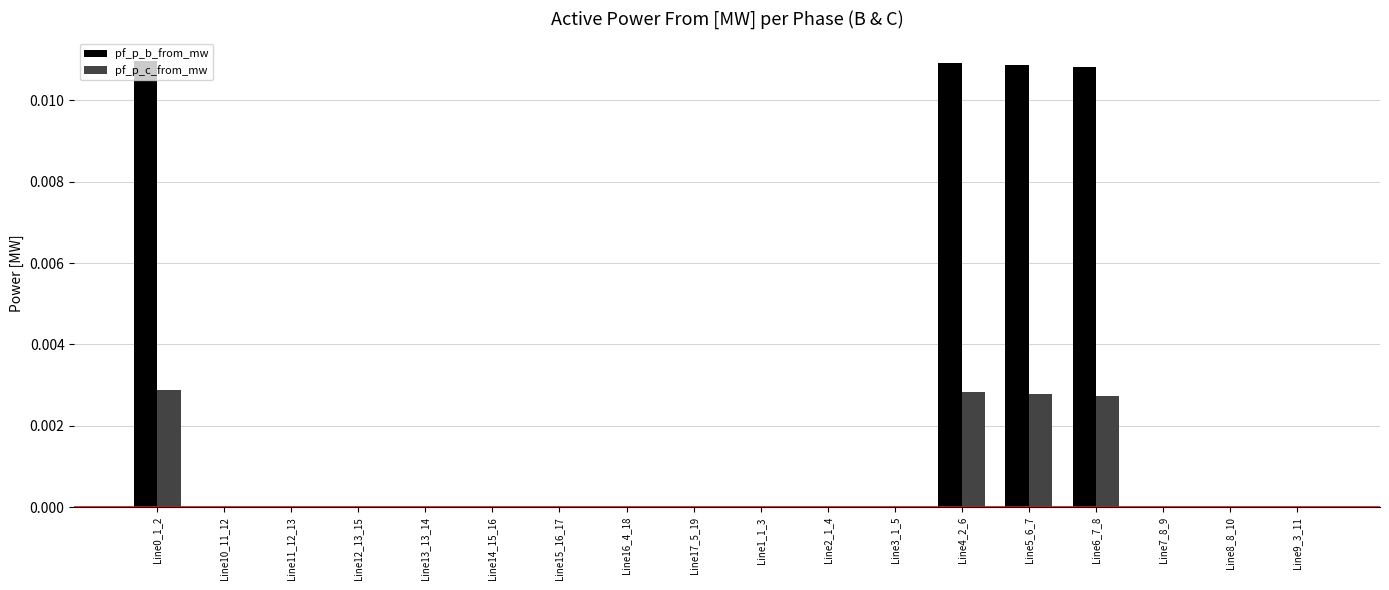

Is the value of pf_p_c_from_mw at Line2_1_4 greater than the value of pf_p_b_from_mw at Line5_6_7?

No